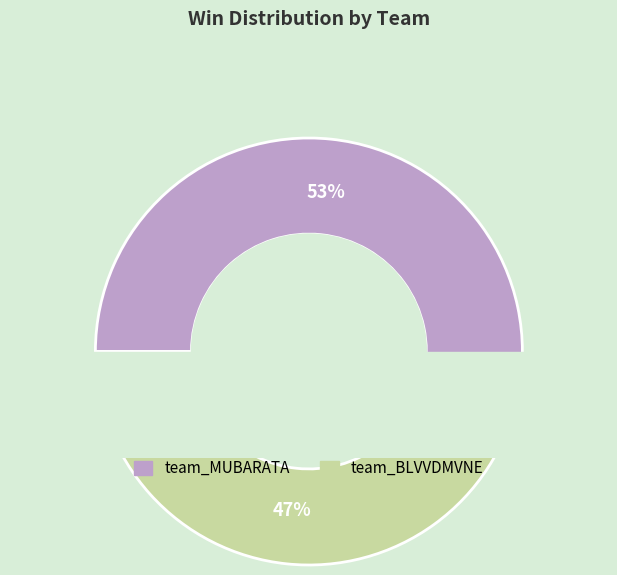

Which slice is the smallest?

team_BLVVDMVNE